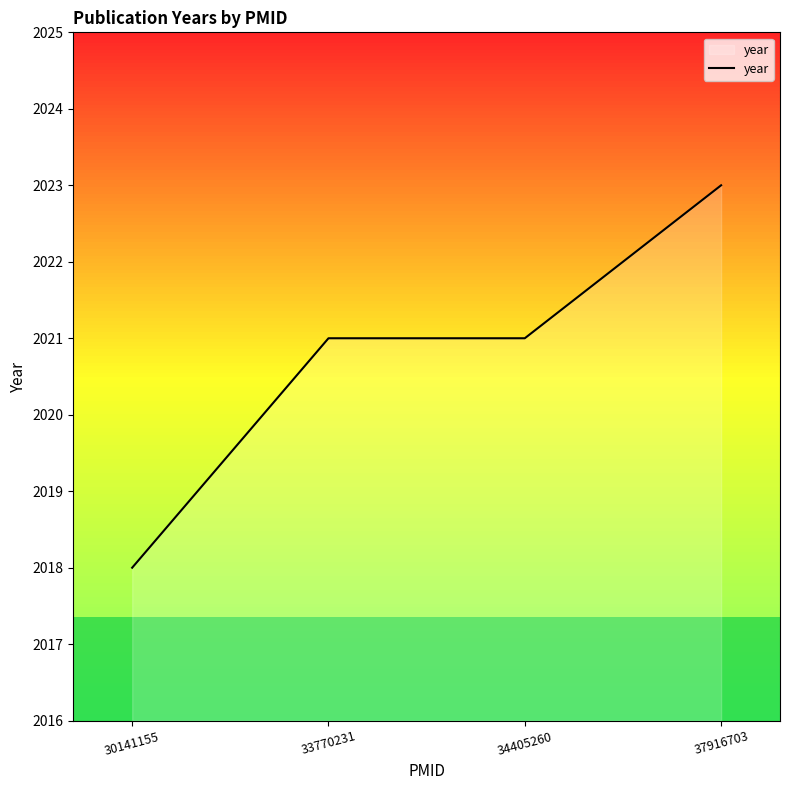

Where does the data first go above 2021?

37916703